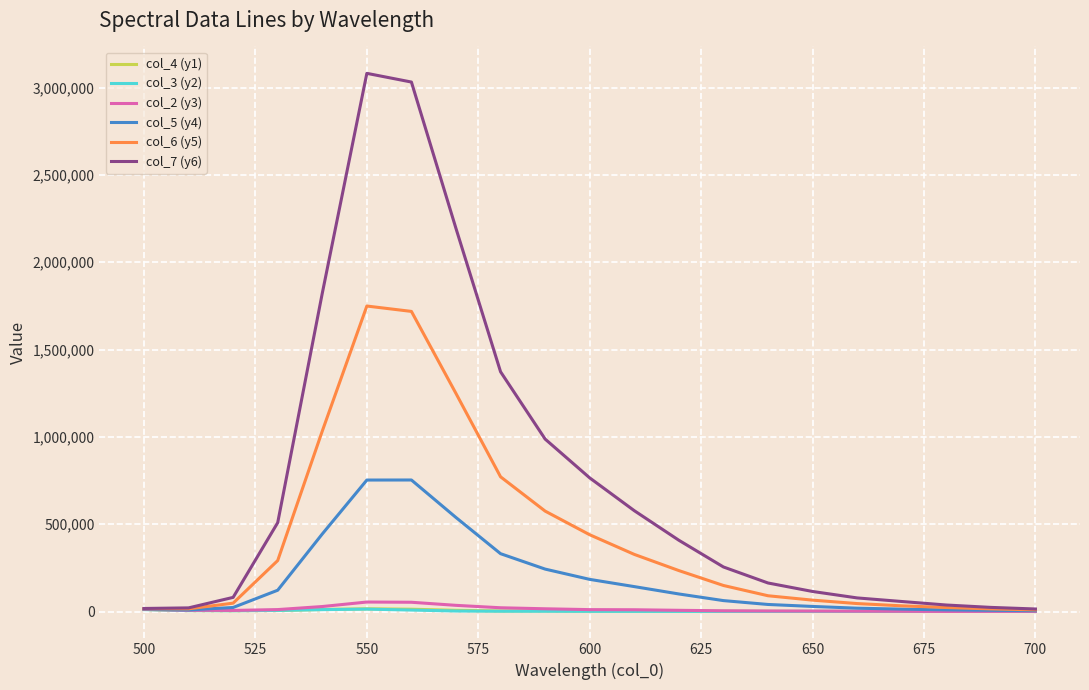

What is the greatest value displayed?

3081367.3